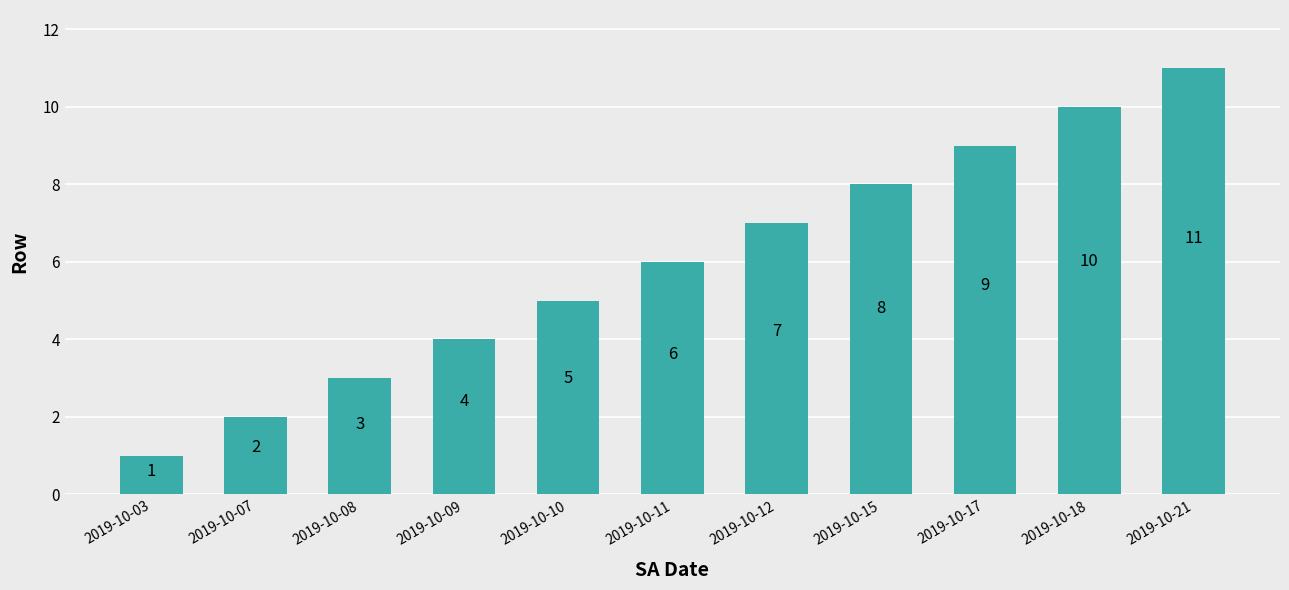

How many values are below 6?

5